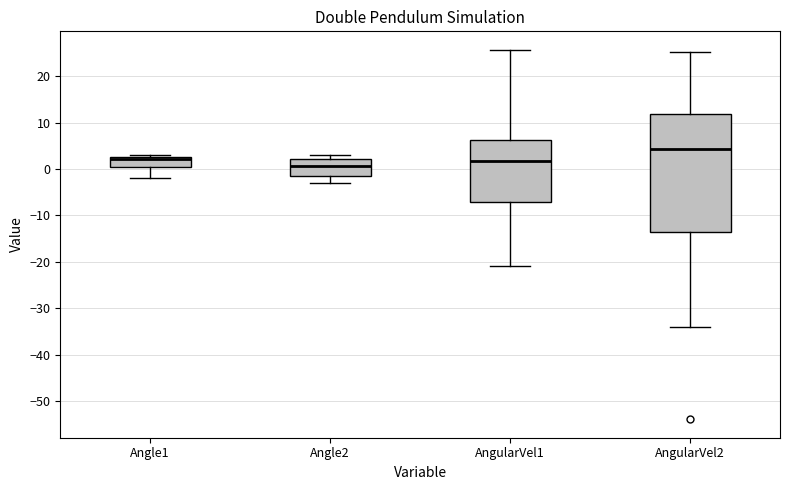

Reading left to right, transcribe this box plot: for each box, give where its median line is, the range the box spans, and where its two whiskers end, as read against the y-axis. The values are not printed on the chart, so give them approximately, as read against the axis.

Angle1: median 2, box 0 to 3, whiskers -2 to 3 (just above the box's upper edge)
Angle2: median 1, box -2 to 2, whiskers -3 to 3
AngularVel1: median 2, box -7 to 6, whiskers -21 to 26
AngularVel2: median 4, box -13 to 12, whiskers -34 to 25